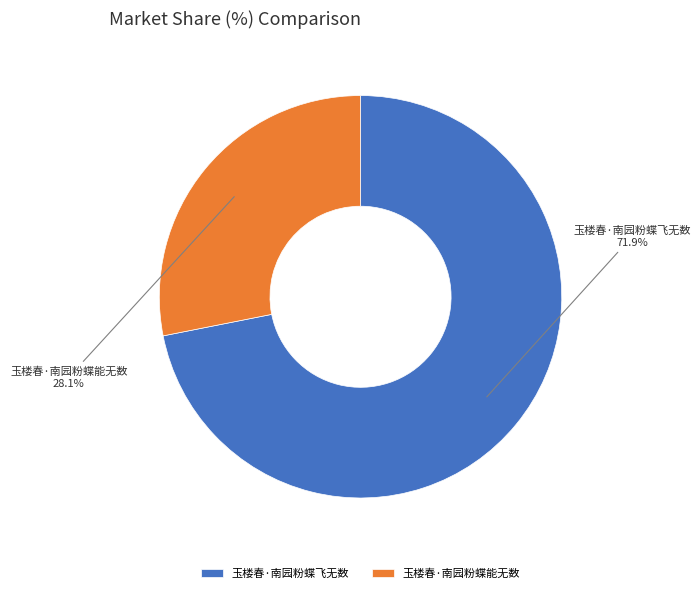

To the nearest percent, what percentage of the pie is 玉楼春·南园粉蝶飞无数?

72%